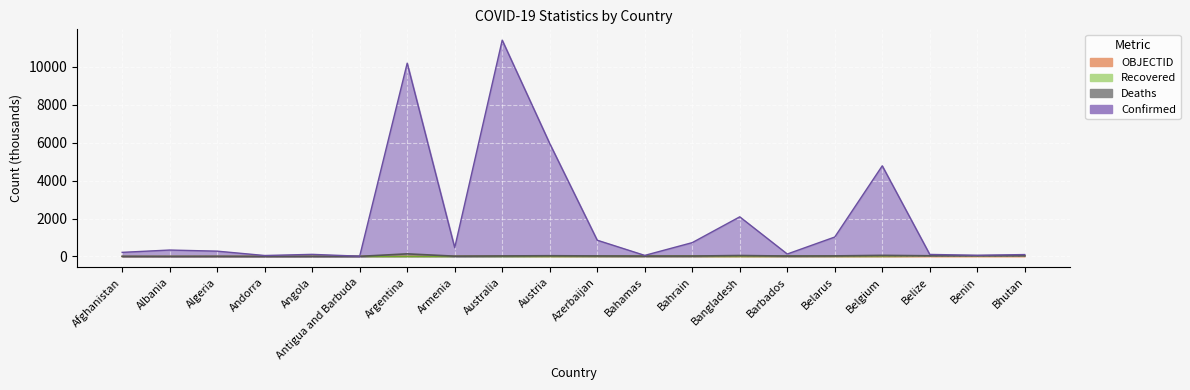

How many interior local valleys does the Confirmed series have?

6